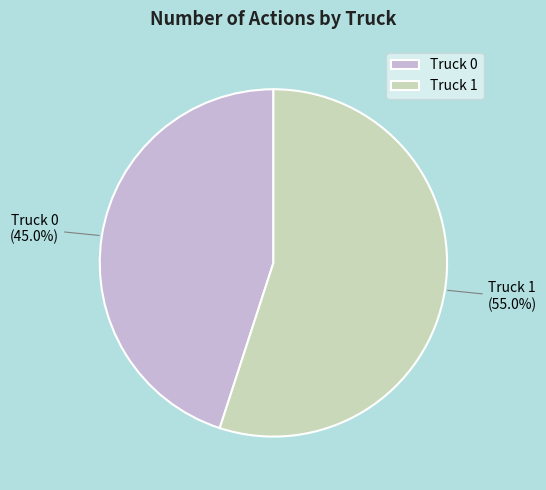

Does any single category account for the majority?

Yes